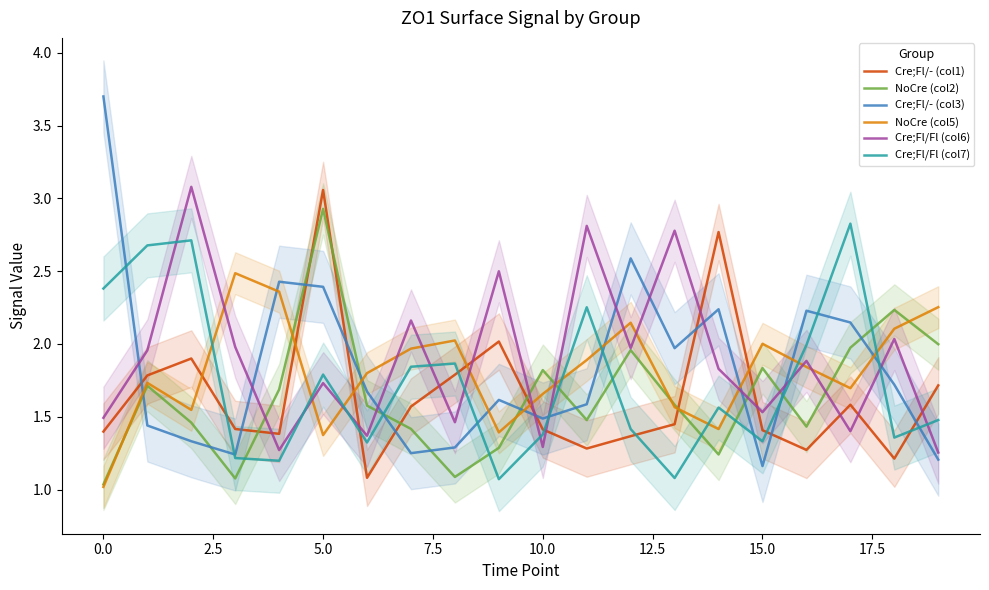

Is it true that Cre;Fl/Fl (col7) equals 1.8 at 5.0?

True